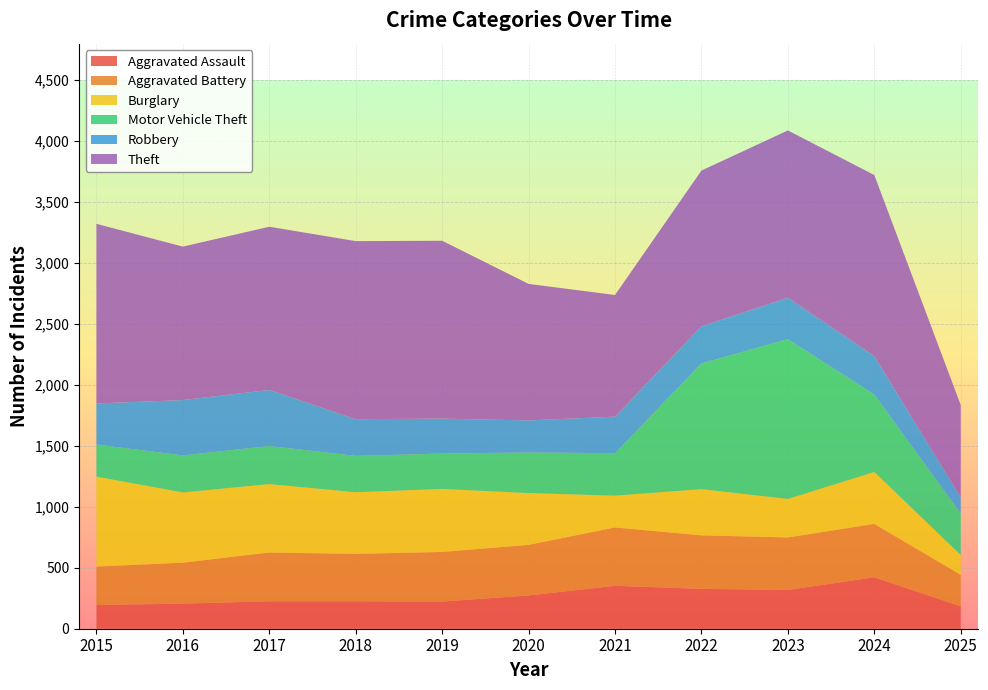

At which label does Aggravated Assault first exceed 225?

2020